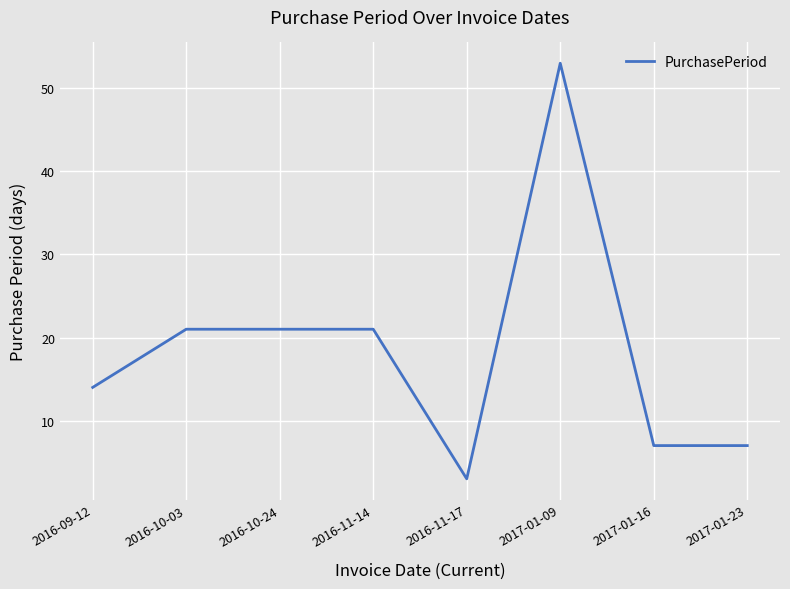

Which category has the highest value across all series?

2017-01-09